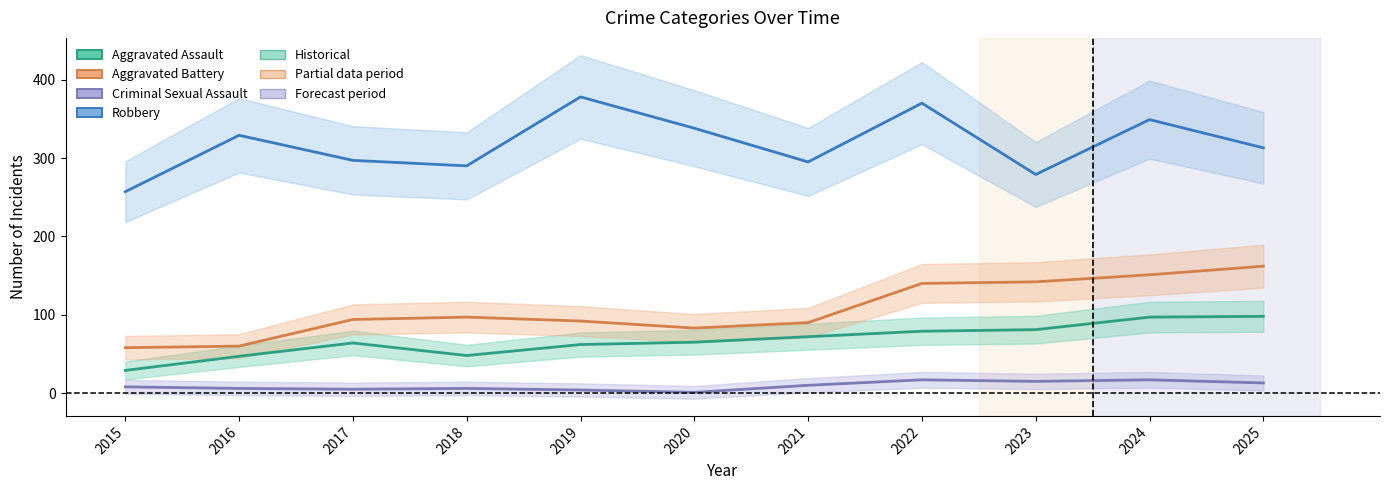

What is the highest value of the Aggravated Battery series?

162